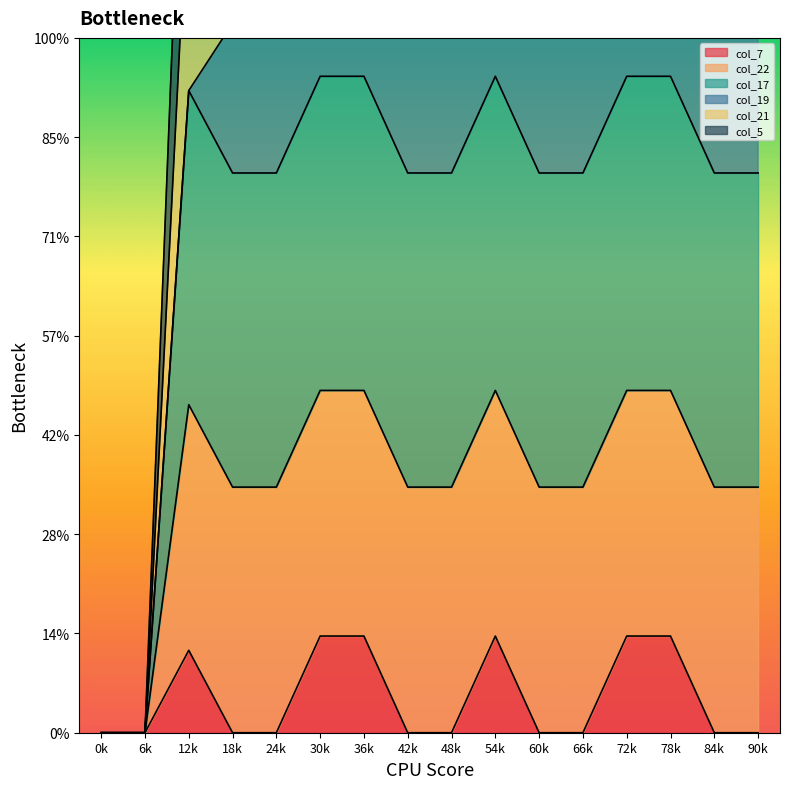

True or false: col_17 and col_22 intersect in this chart.

False